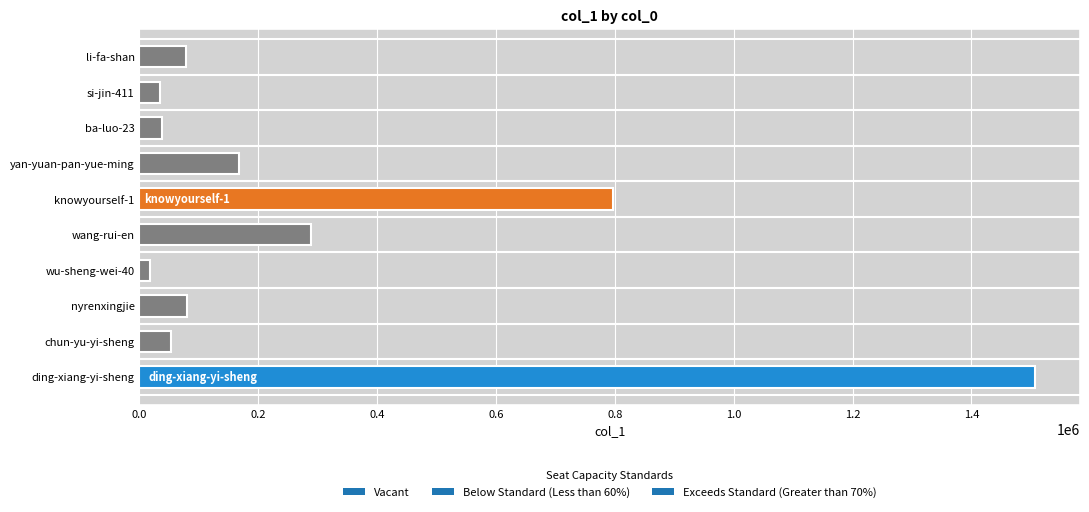

At which label is the value closest to 762615?

knowyourself-1